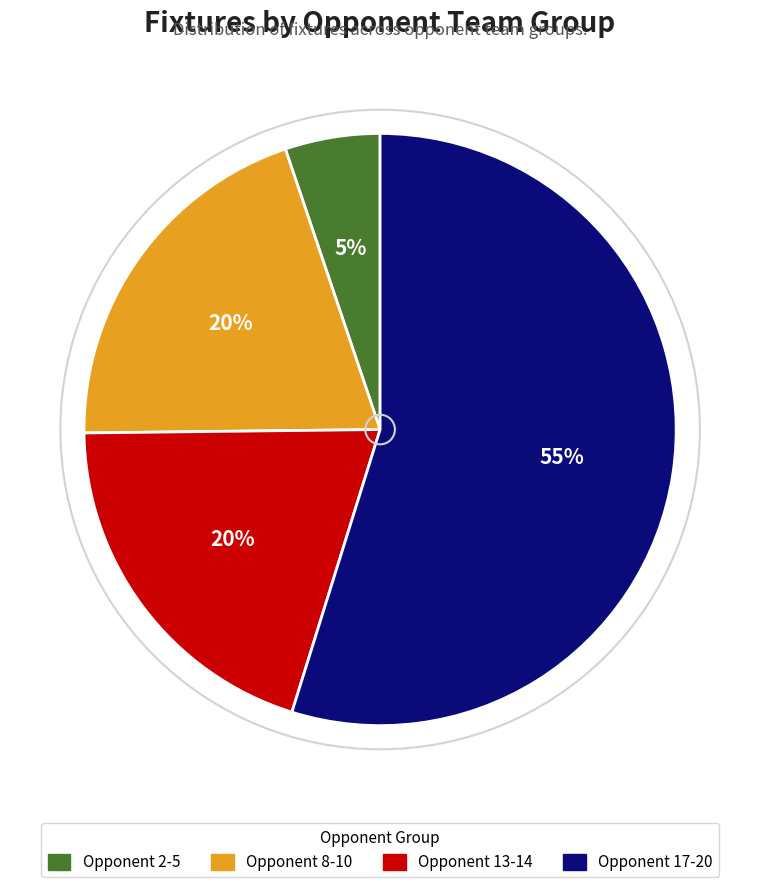

To the nearest percent, what percentage of the pie is Opponent 17-20?

55%